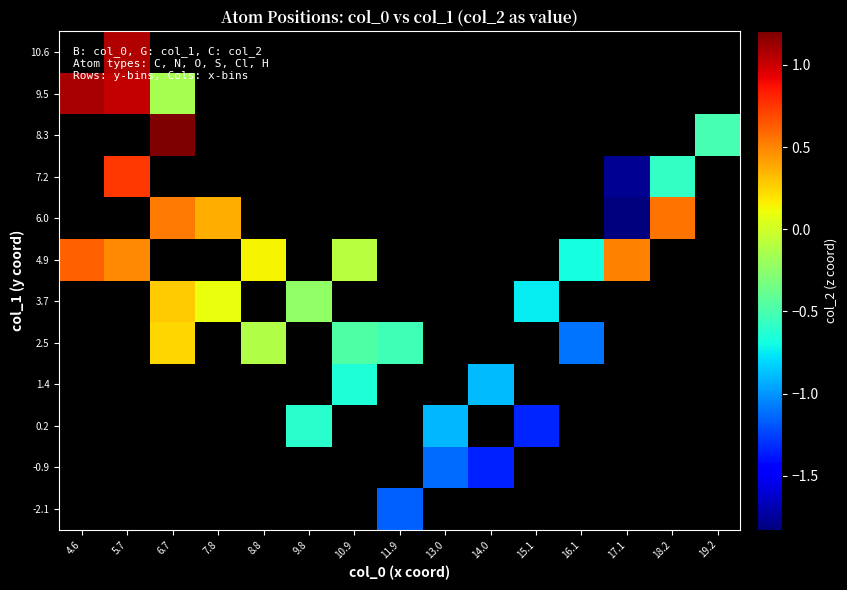

Is the value of 9.5 at 10.9 greater than the value of 10.6 at 5.7?

No